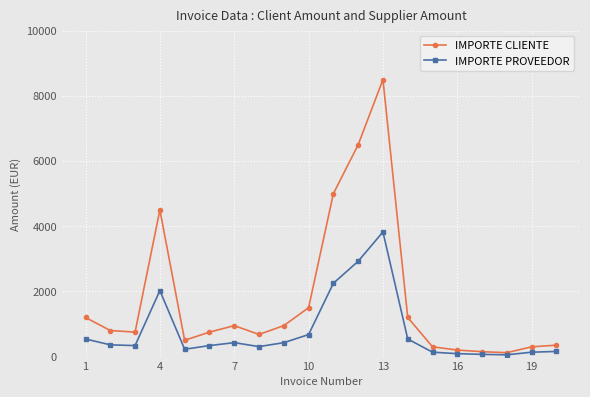

Is this an area chart (filled region under the line)?

No